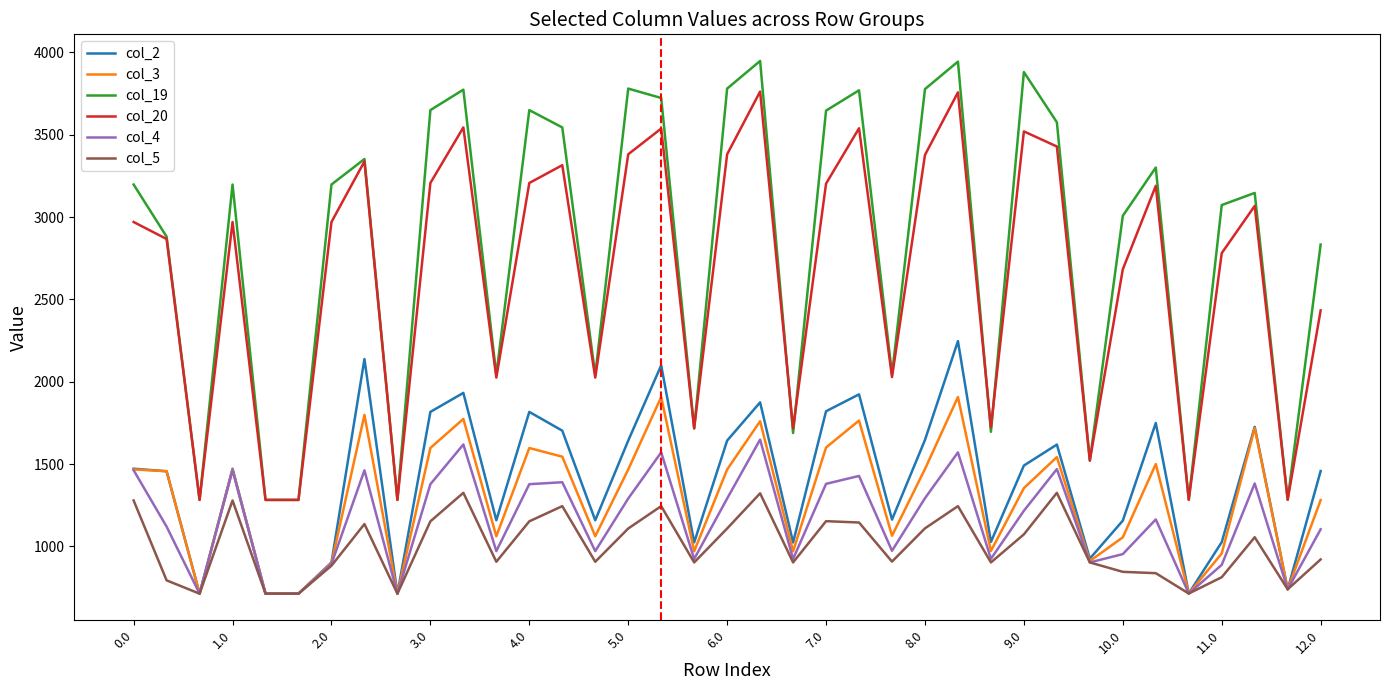

What is the greatest value displayed?

3947.7